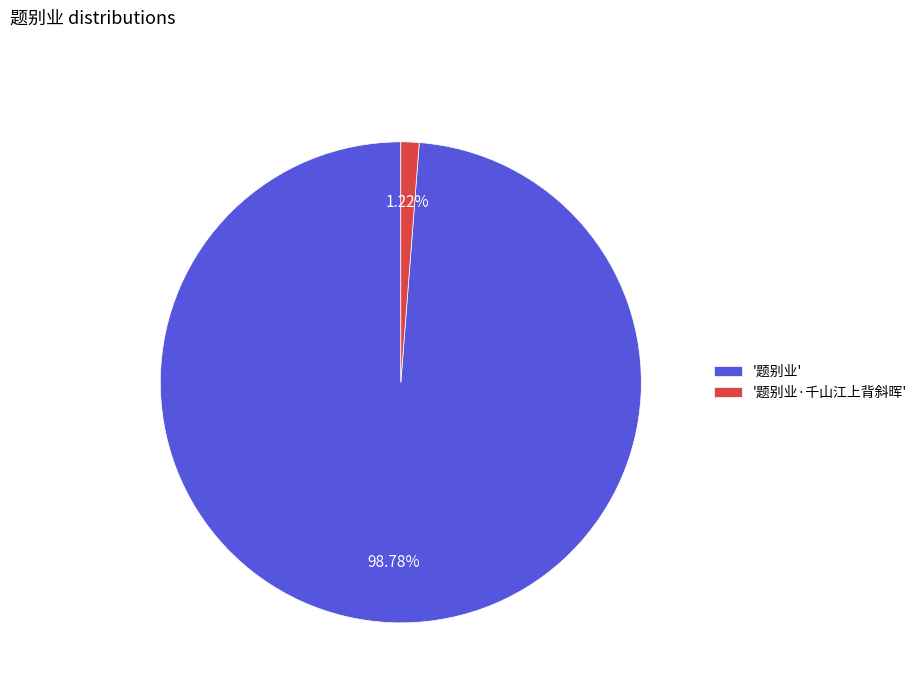

How many segments does this pie chart have?

2